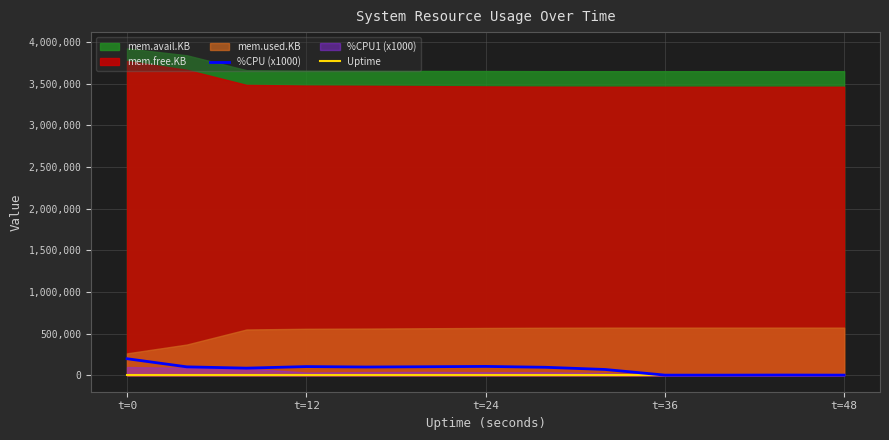

True or false: %CPU (x1000) and Uptime intersect in this chart.

False